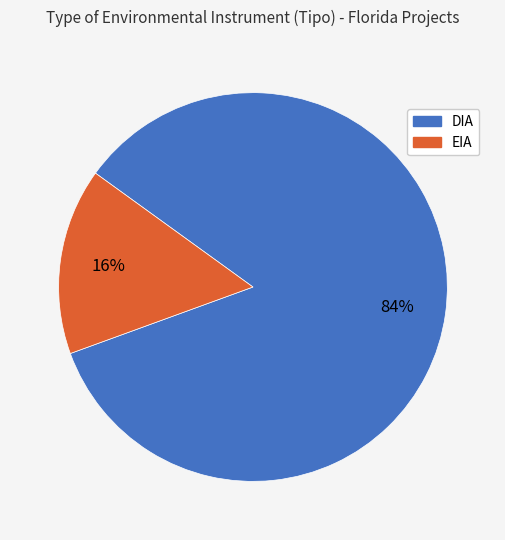

Is there a majority slice in this chart?

Yes